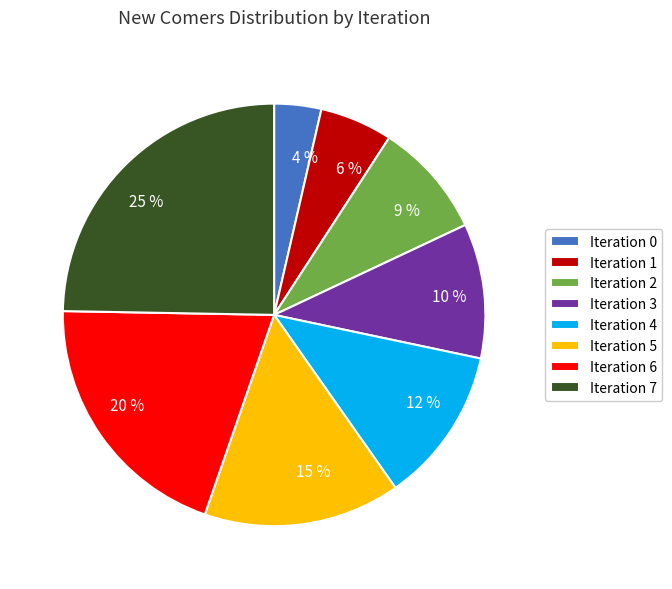

Does any single category account for the majority?

No